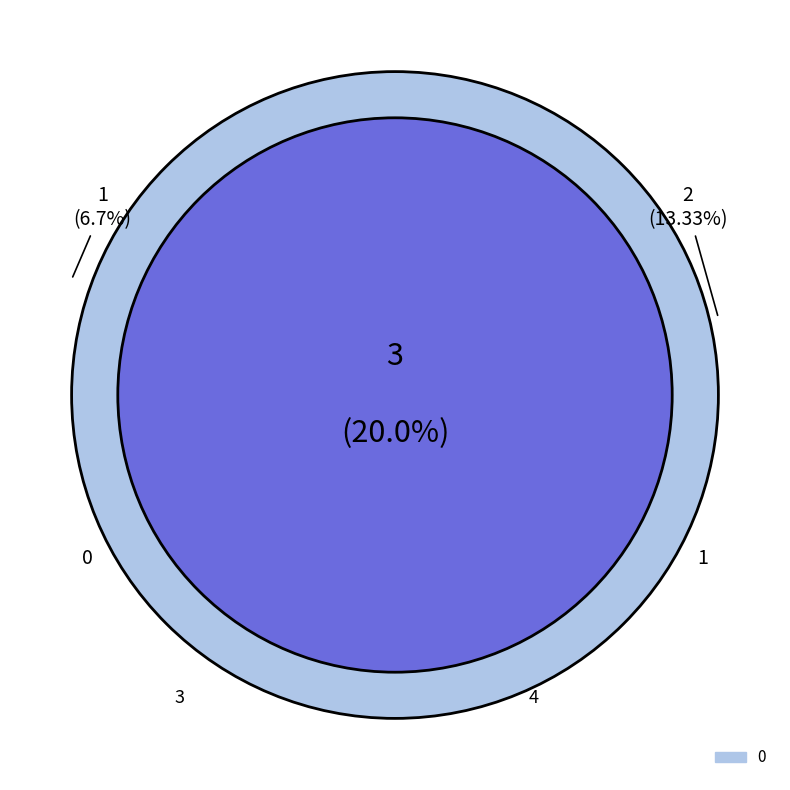

Which slice is the largest?

4